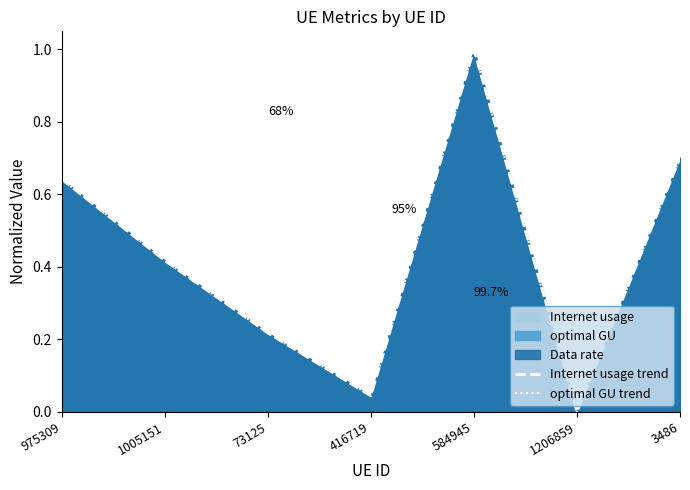

In Internet usage trend, how many points are higher than both neighbors (excluding endpoints)?

1